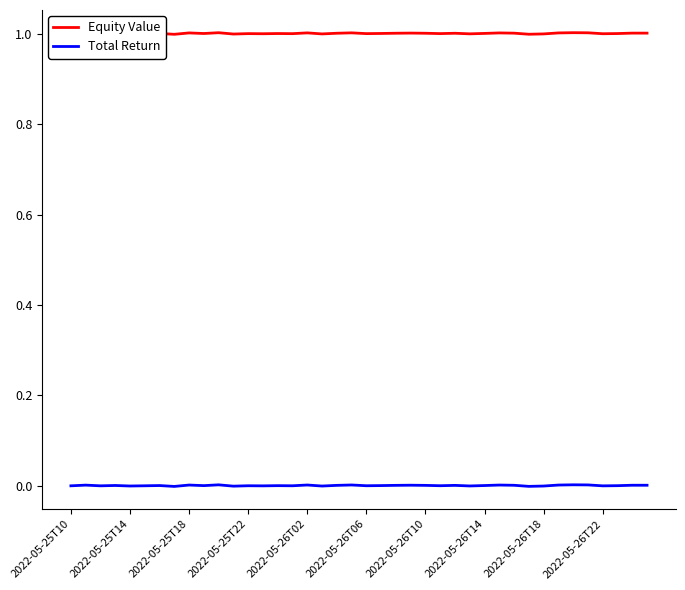

Which series has the largest total across all categories?

Equity Value